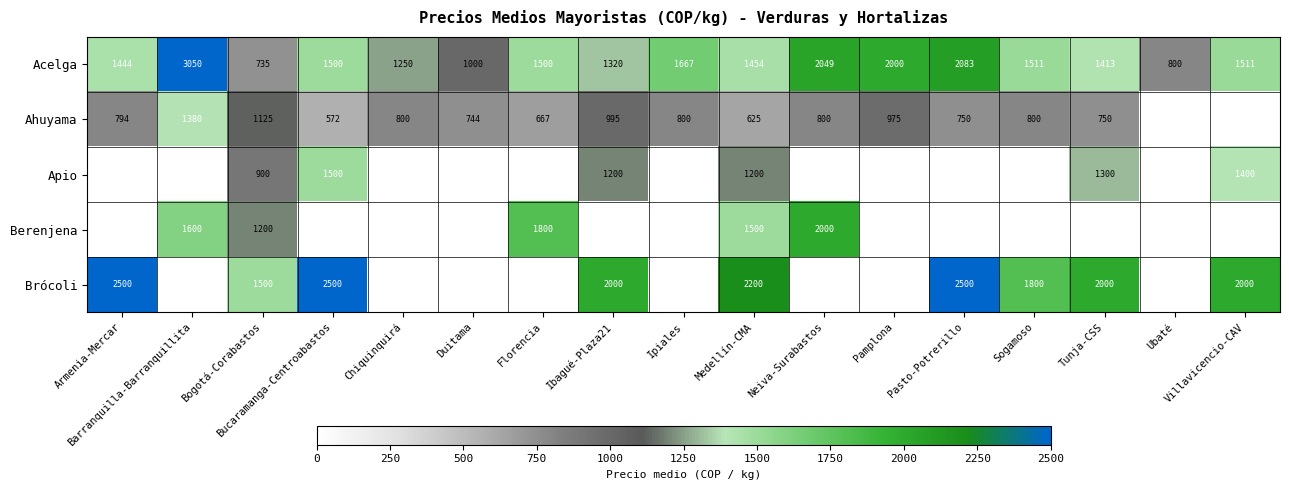

True or false: Ahuyama has a value of 1776 at Ibagué-Plaza21.

False